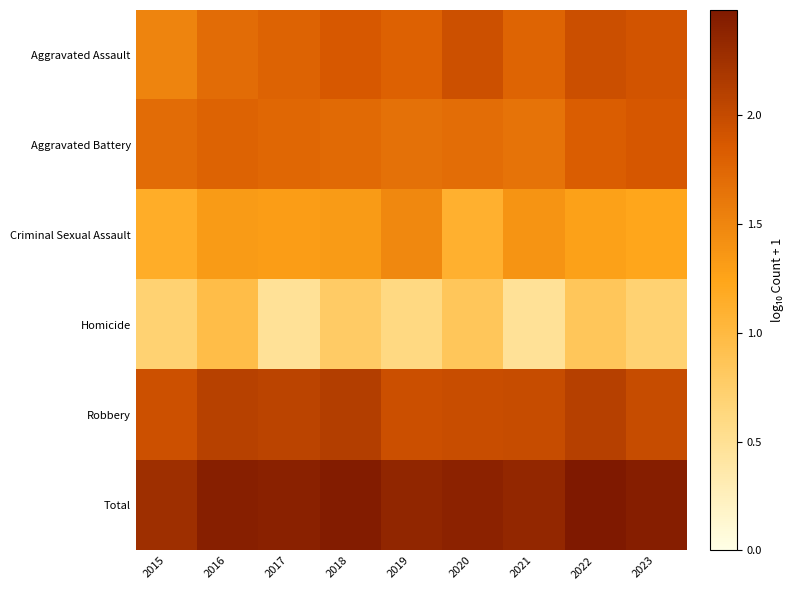

Which category has the highest value across all series?

2022